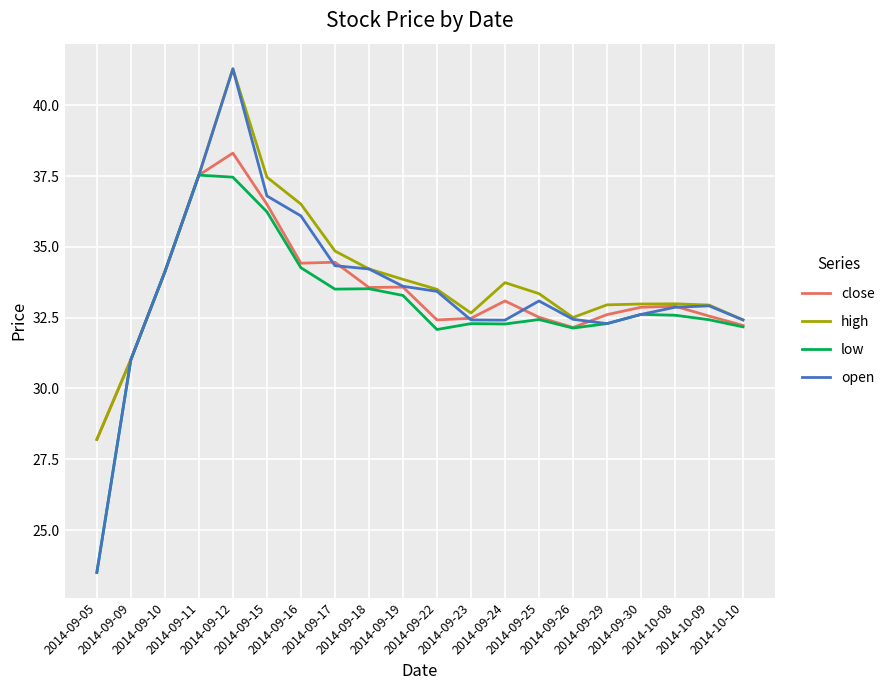

Is it true that open equals 34.2 at 2014-09-18?

True